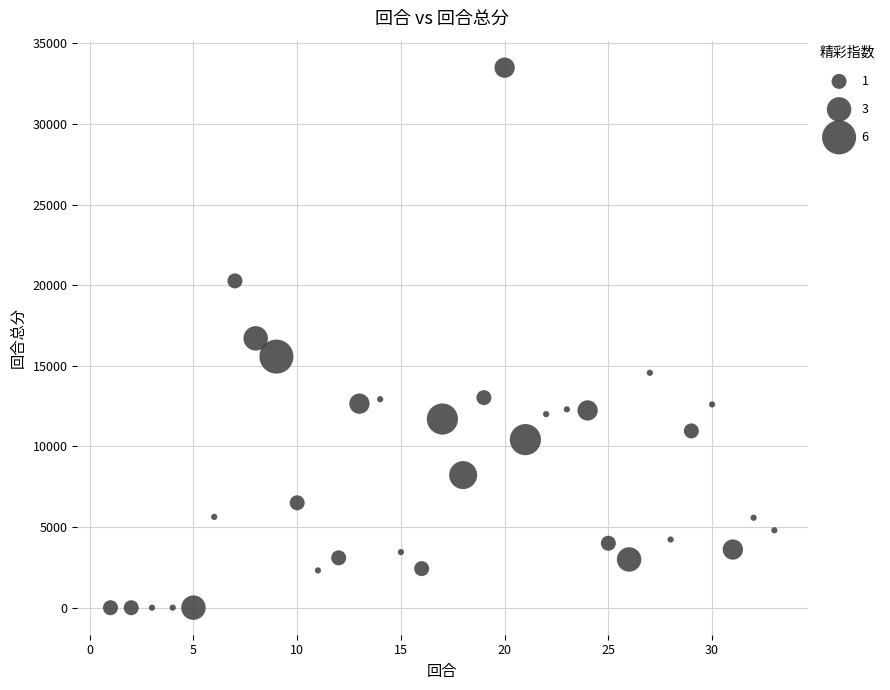

What is the range of Y values (max minus min)?

33493.0